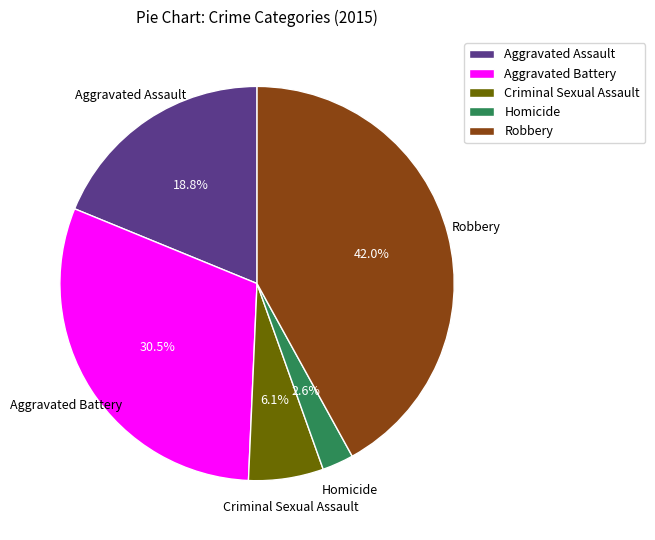

To the nearest percent, what is the average slice percentage?

20%